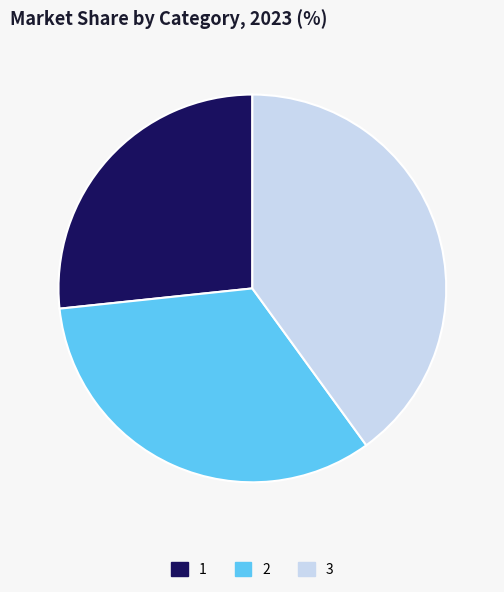

Rank the categories by value from highest to lowest.

3, 2, 1